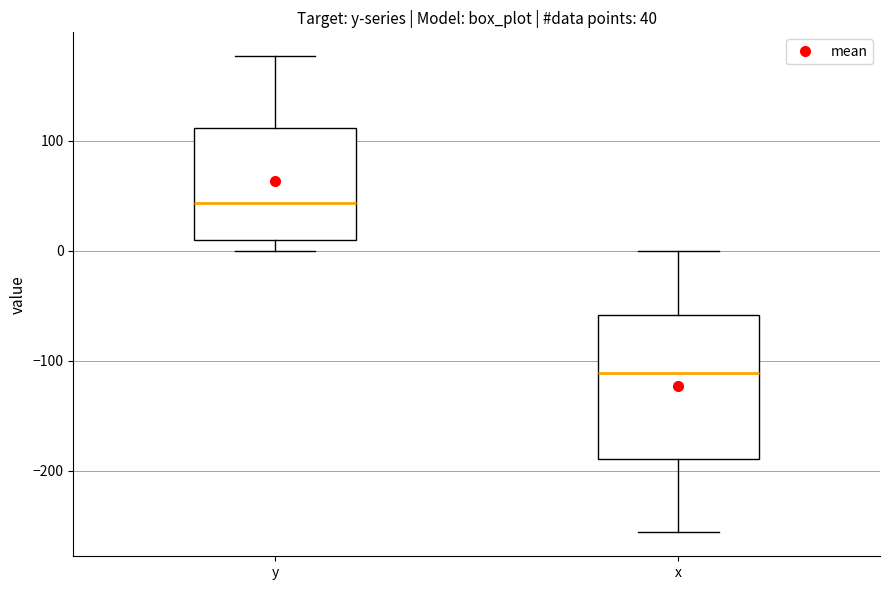

Which box has the lowest median line?

x